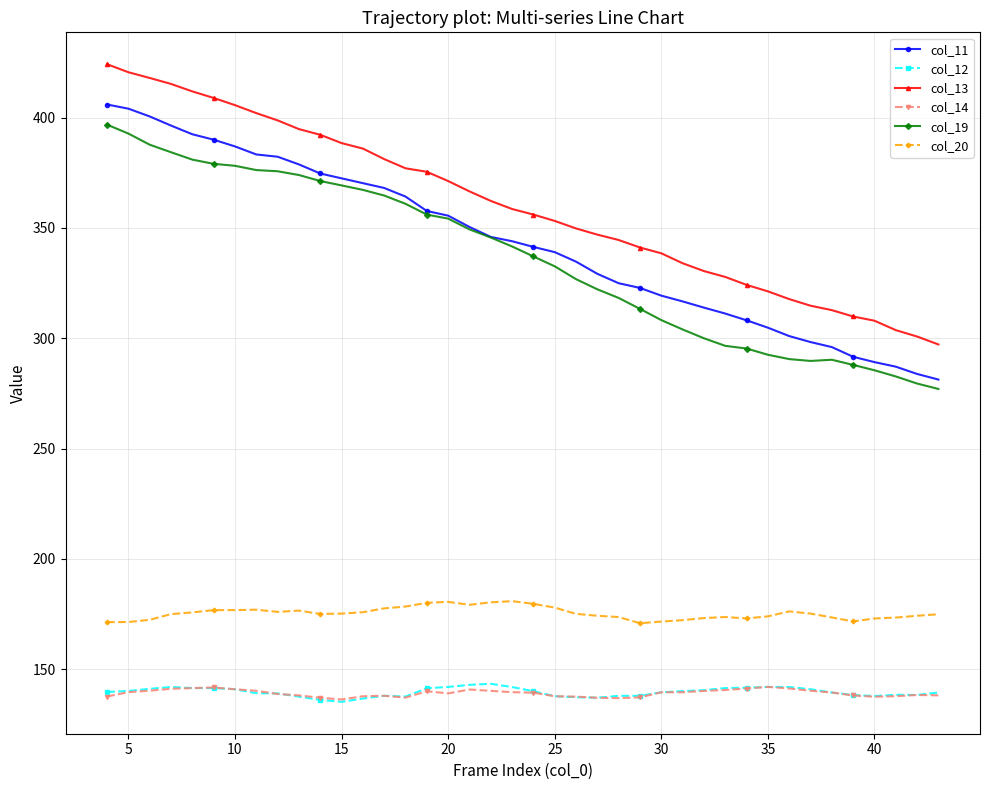

What is the greatest value displayed?

424.2